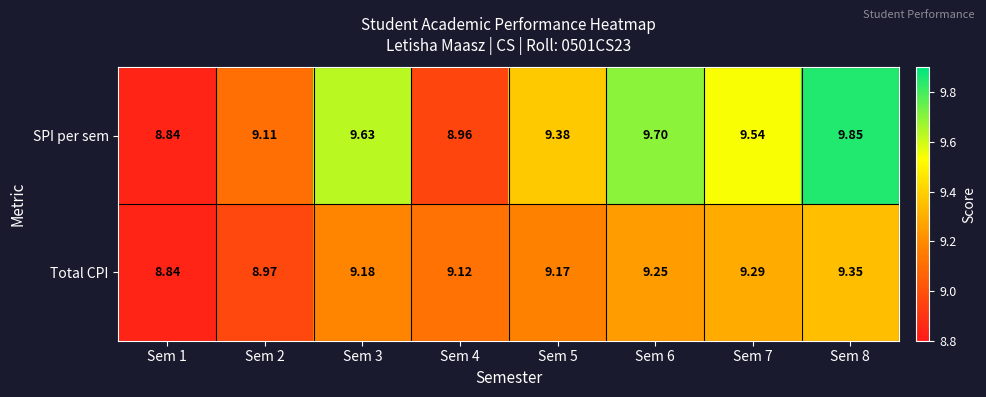

Rank the series at Sem 8 from highest to lowest value.

SPI per sem, Total CPI